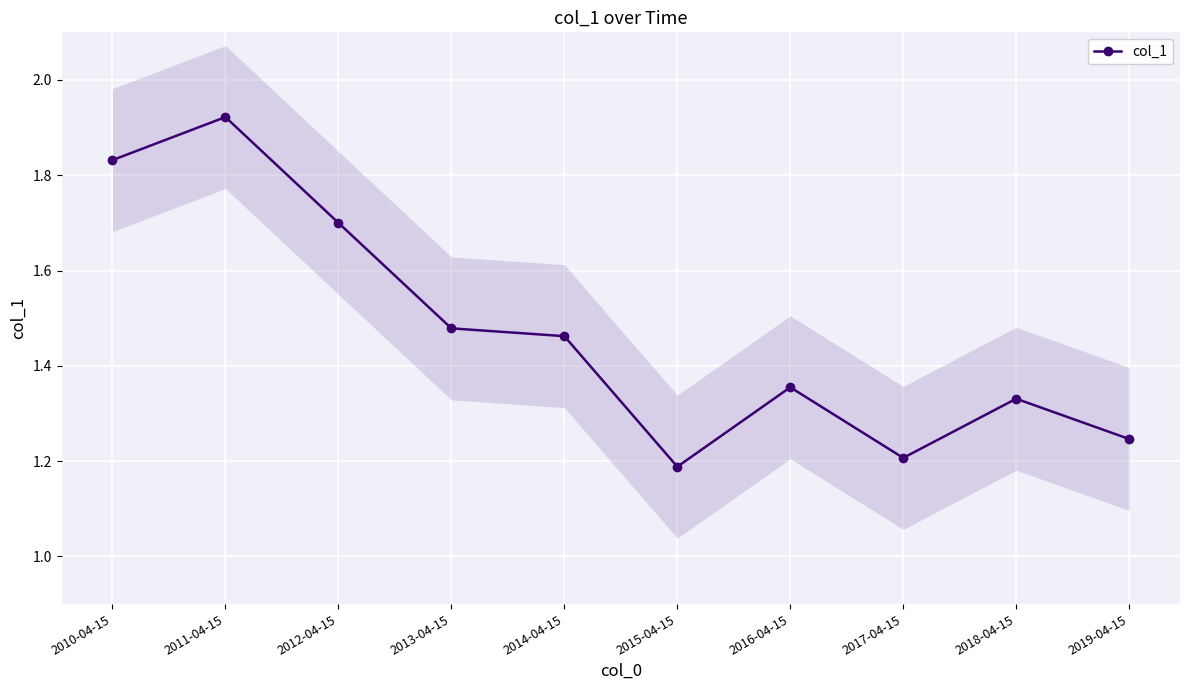

What is the greatest value displayed?

1.9